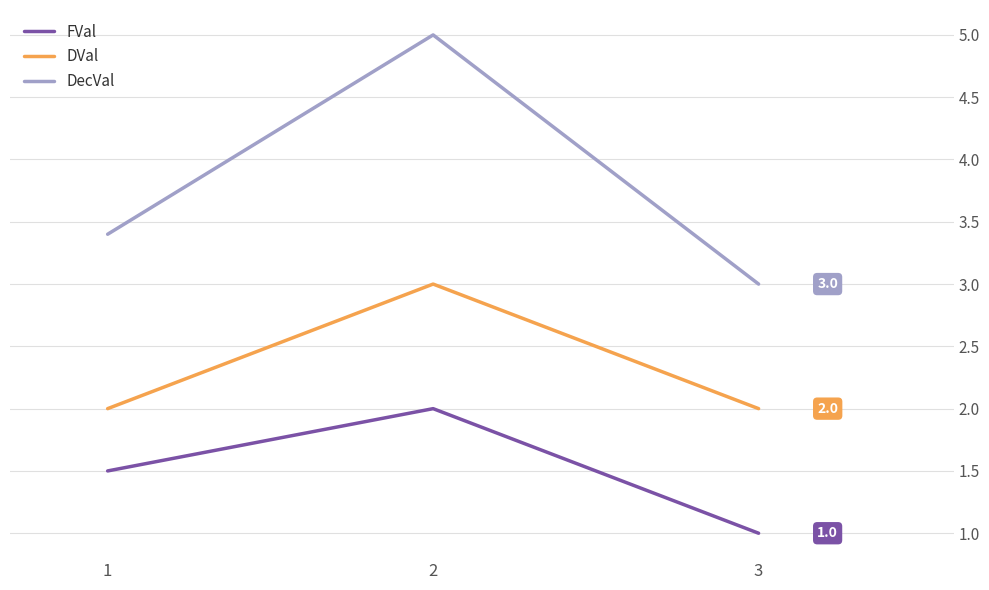

What is the sum of all FVal values?

4.5